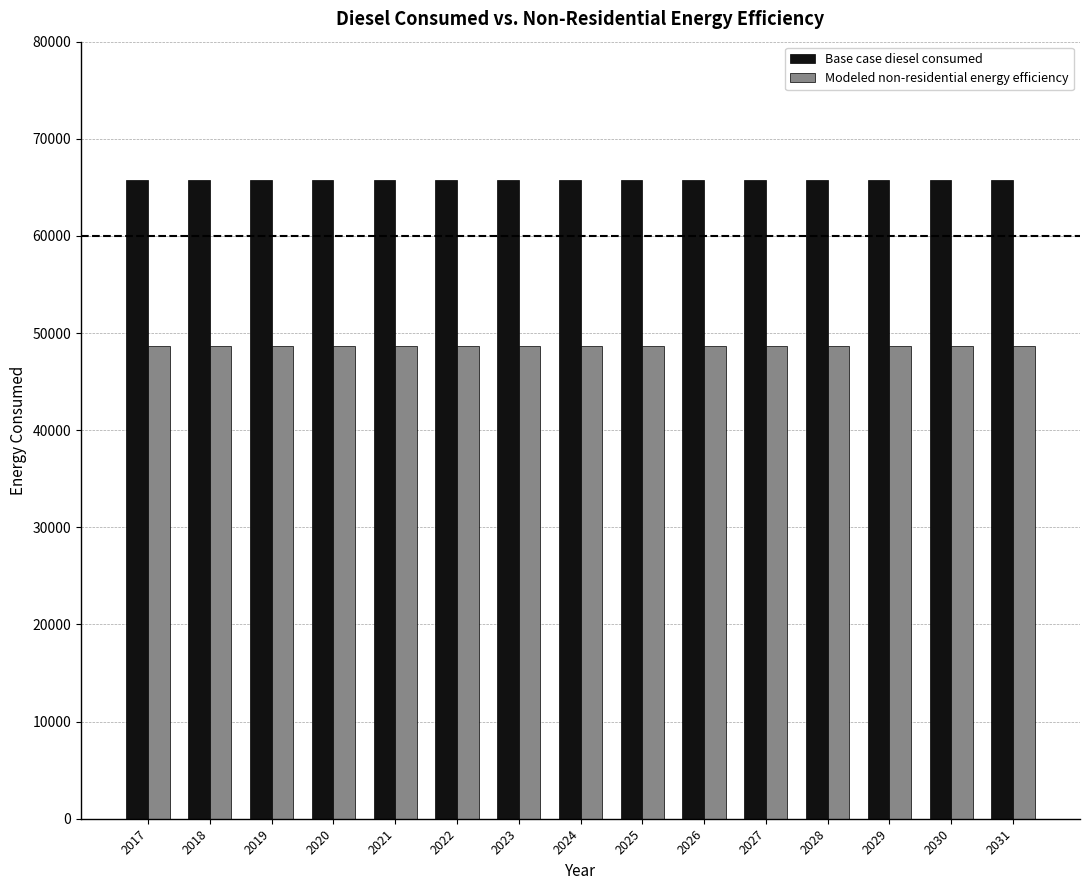

Rank the series by their average value, from lowest to highest.

Modeled non-residential energy efficiency, Base case diesel consumed